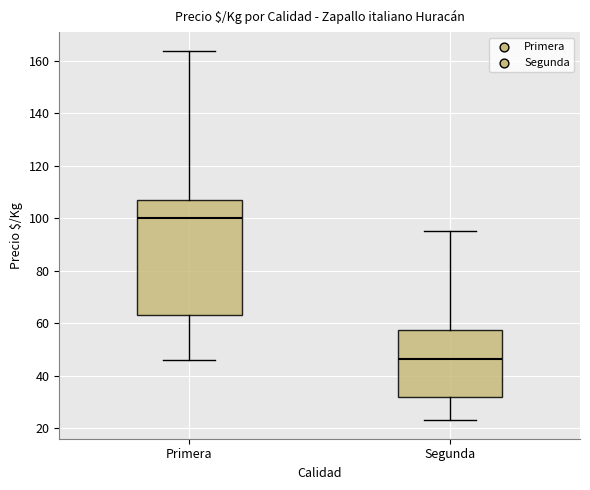

Comparing the boxes themselves (not the whiskers), which one is the tallest?

Primera